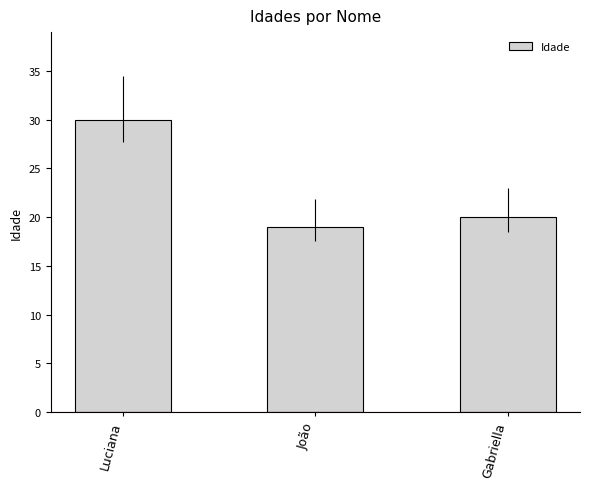

What is the label of the 2nd bar from the right?

João